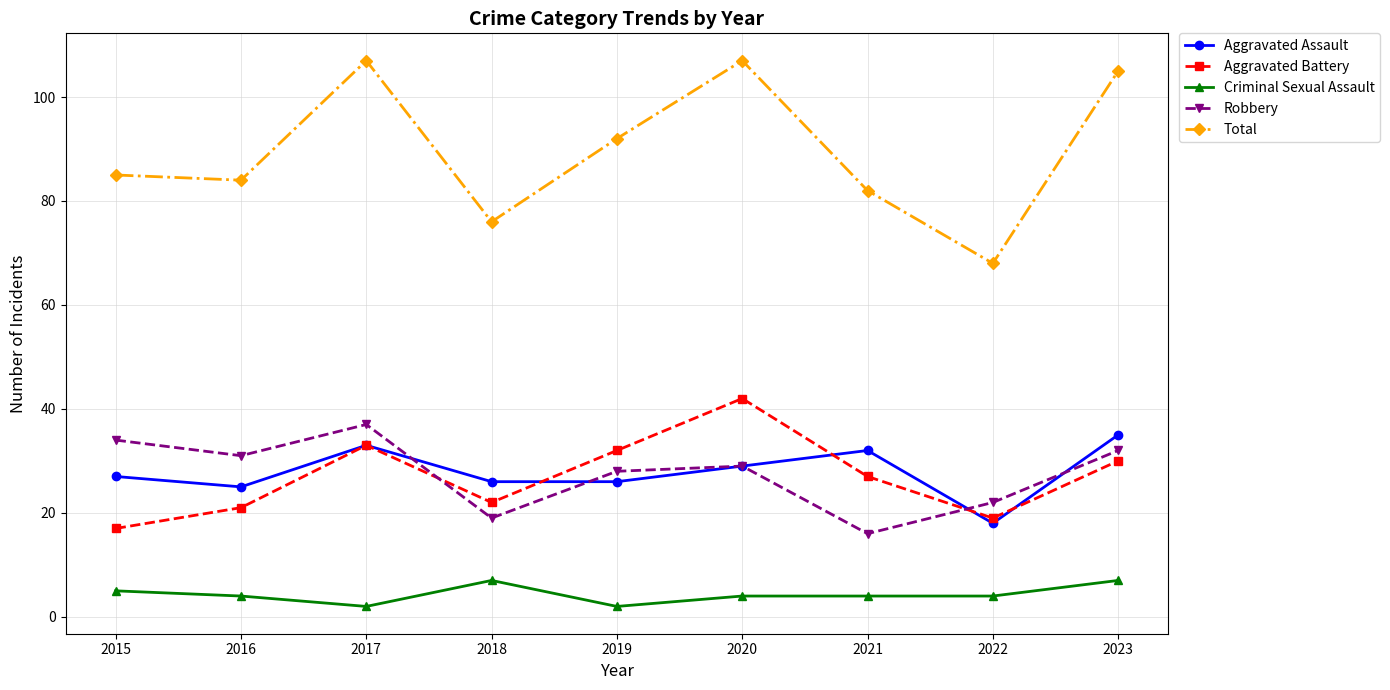

Count the number of categories in the chart.

9